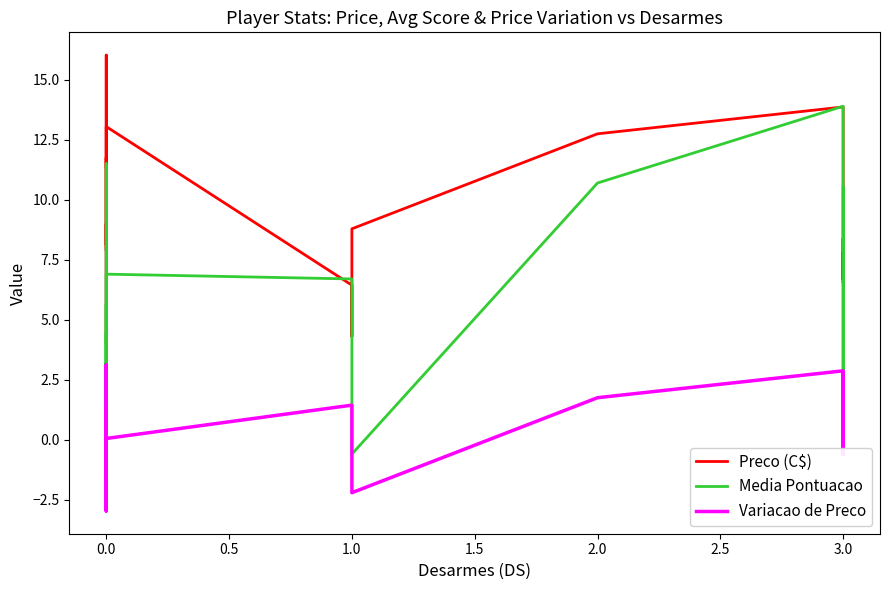

Is it true that Preco (C$) equals 1.9 at 1.0?

False